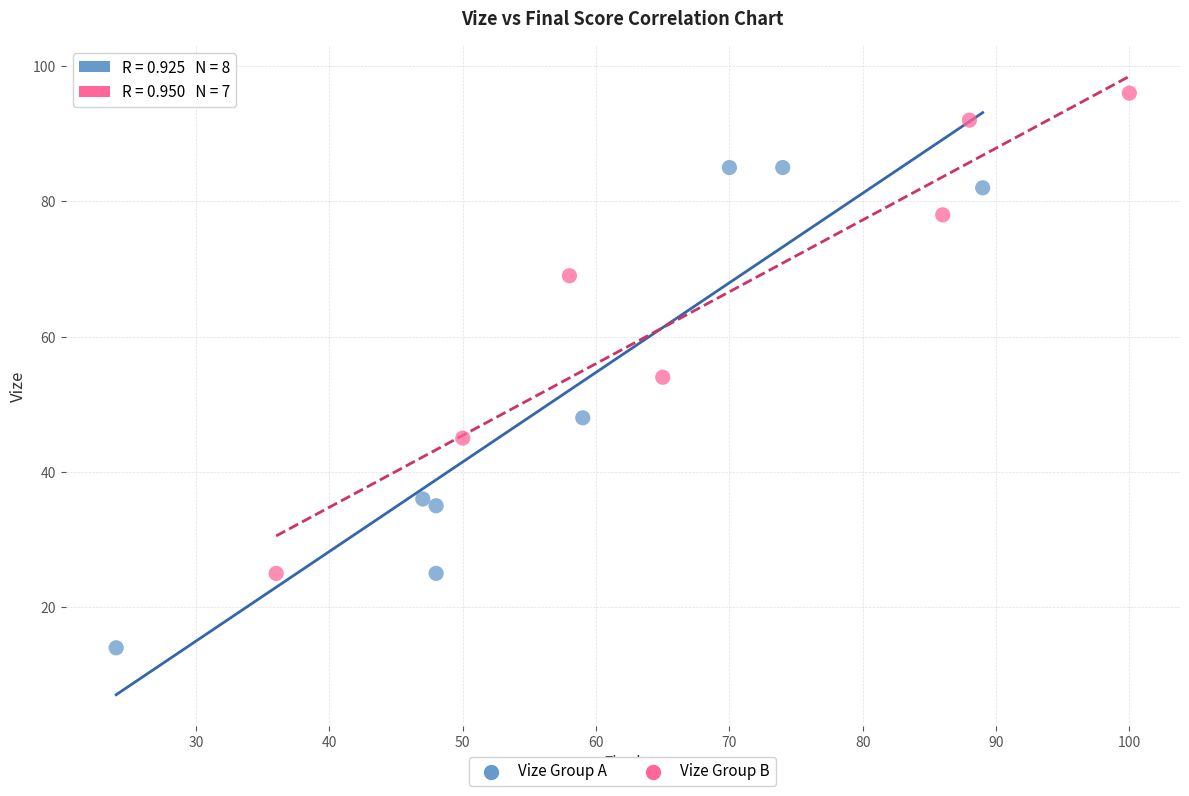

Which series reaches the maximum Y coordinate?

Vize Group B